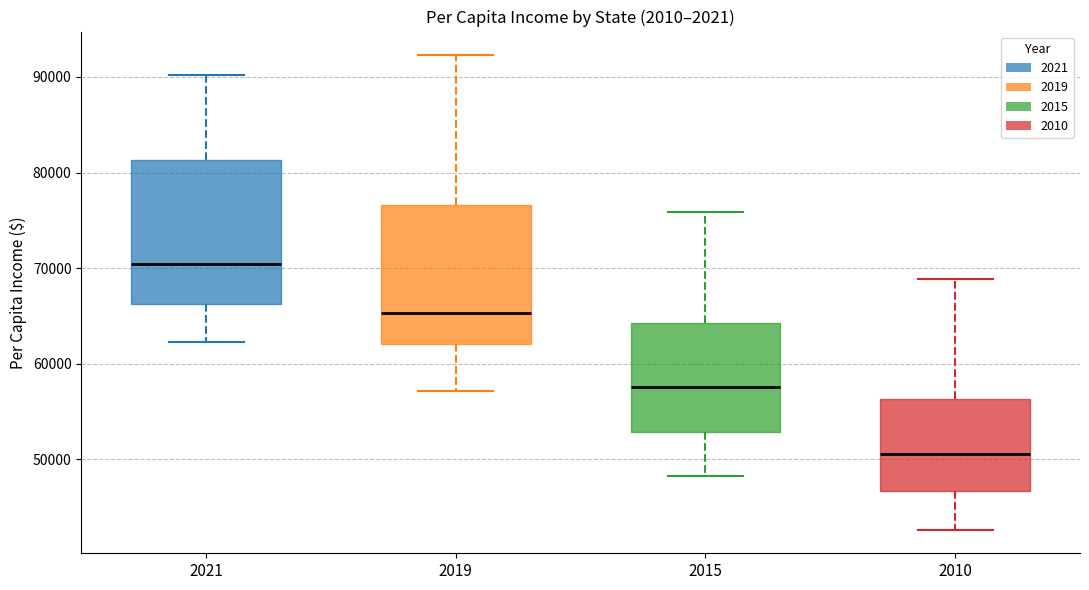

Reading left to right, transcribe this box plot: for each box, give where its median line is, the range the box spans, and where its two whiskers end, as read against the y-axis. The values are not printed on the chart, so give them approximately, as read against the axis.

2021: median 70000, box 66000 to 81000, whiskers 62000 to 90000
2019: median 65000, box 62000 to 77000, whiskers 57000 to 92000
2015: median 58000, box 53000 to 64000, whiskers 48000 to 76000
2010: median 51000, box 47000 to 56000, whiskers 43000 to 69000